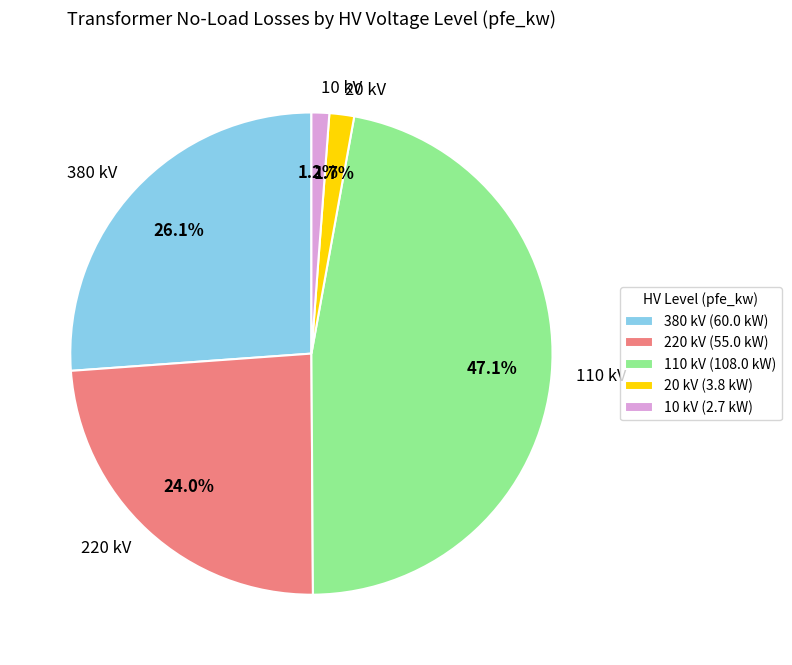

What percentage is NOT represented by 20 kV?

98.3%